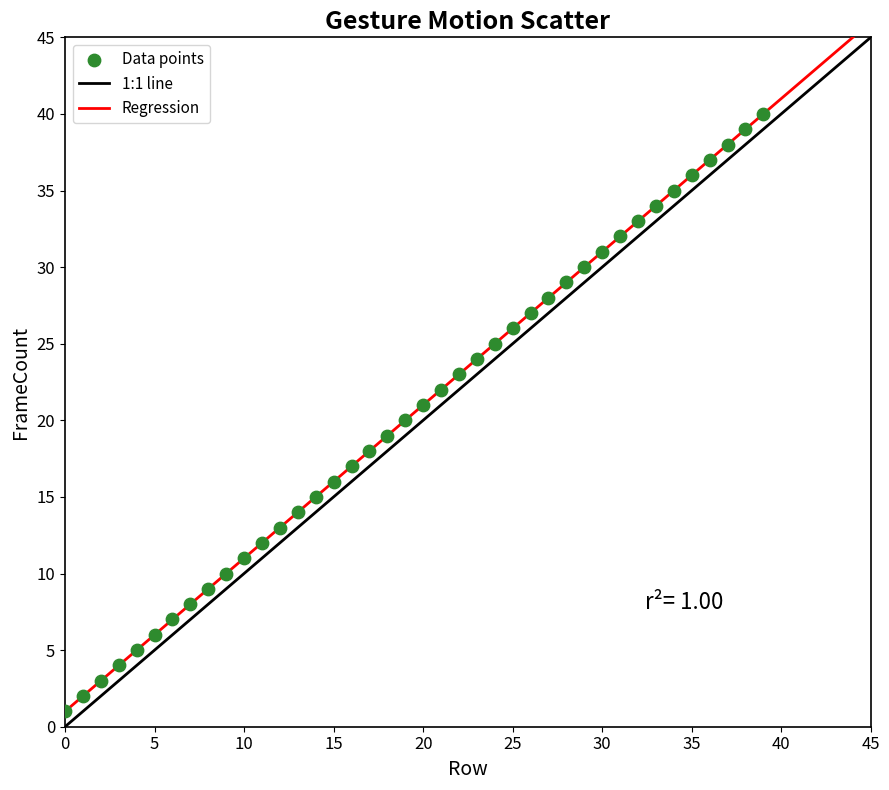

What is the range of Y values (max minus min)?

39